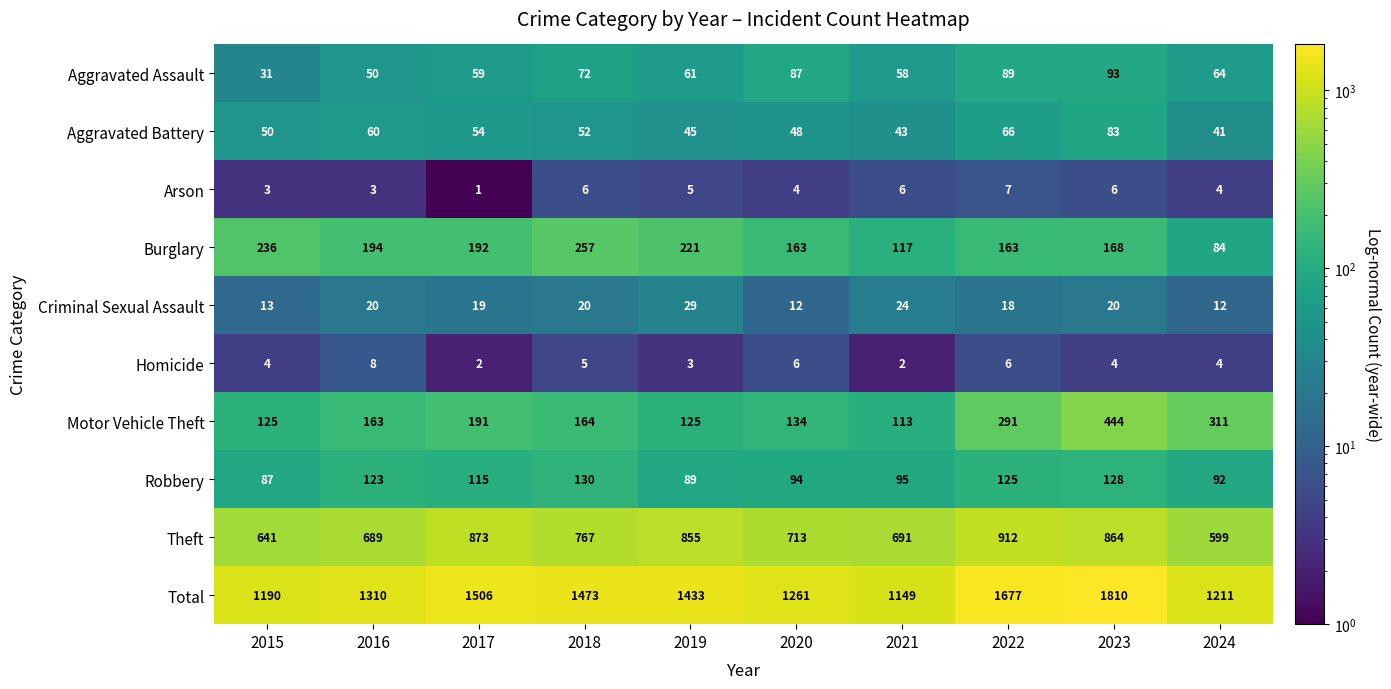

Read the Robbery value at 2021, to the nearest 5.

95